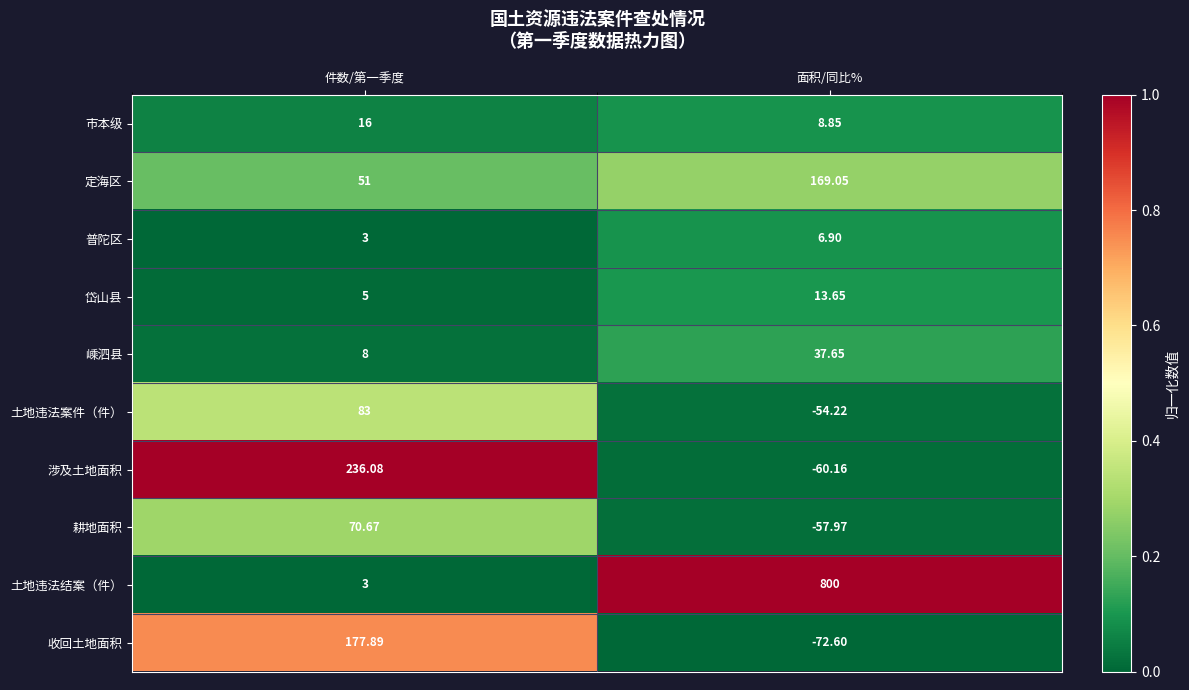

Rank the categories by 涉及土地面积 value from highest to lowest.

件数/第一季度, 面积/同比%